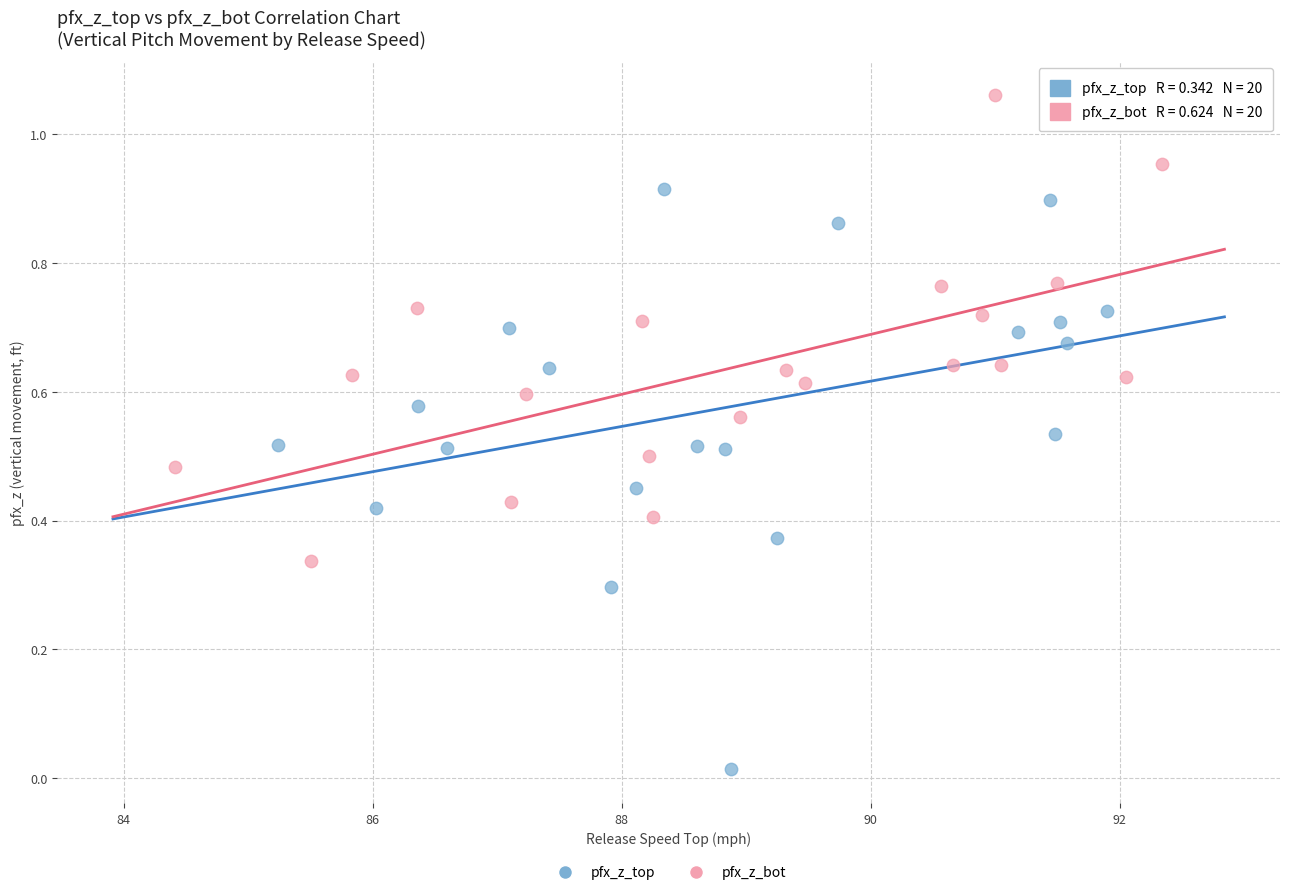

Which series reaches the maximum Y coordinate?

pfx_z_bot